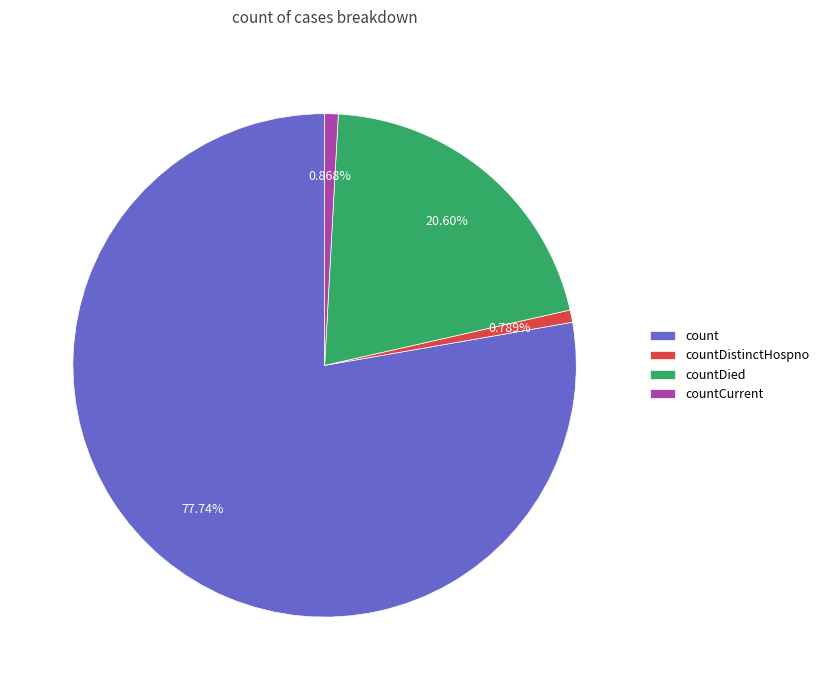

Which slice is the largest?

count